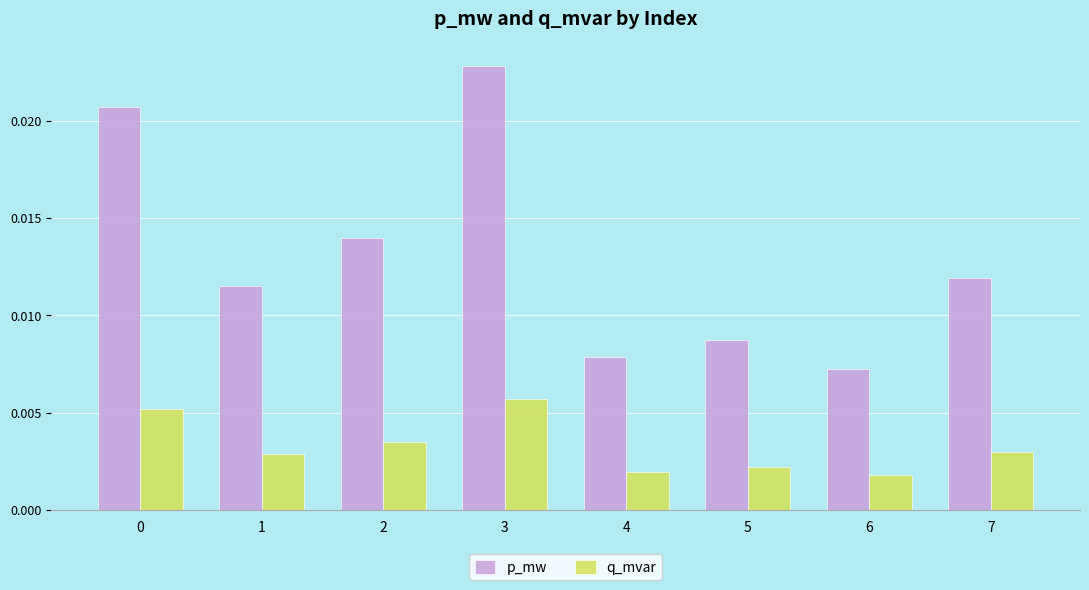

Is the value of p_mw at 1 greater than the value of q_mvar at 0?

Yes